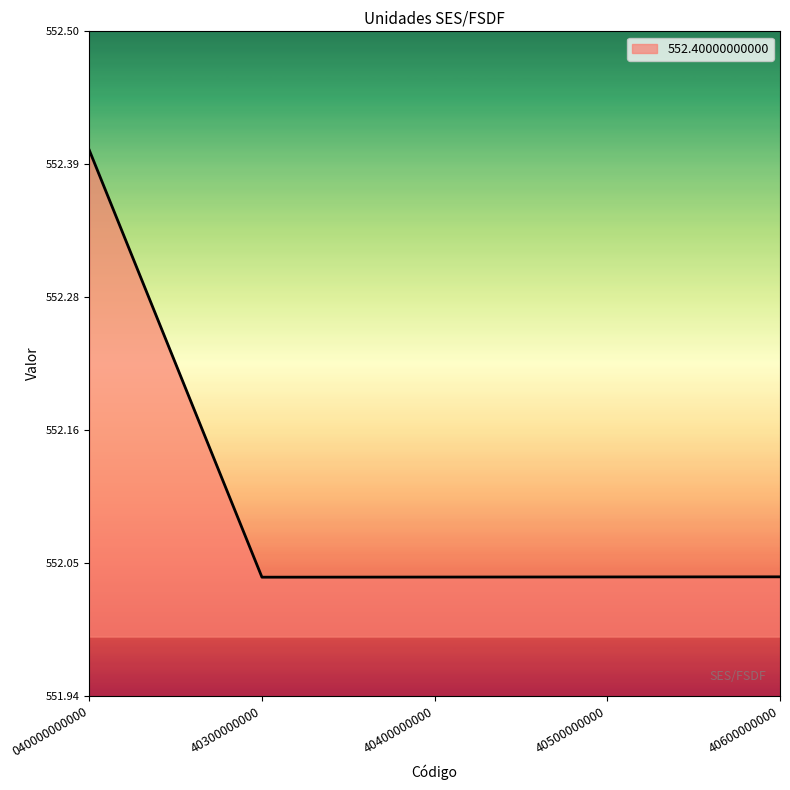

What is the maximum value shown in the chart?

552.4